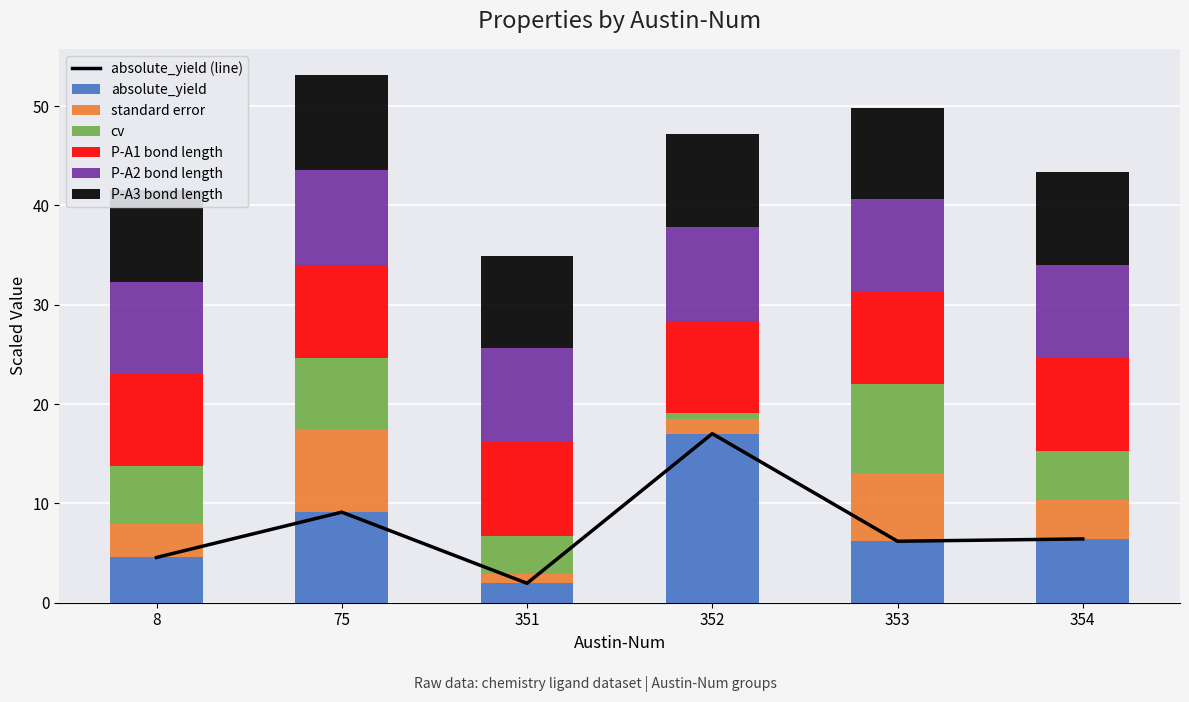

Reading left to right, extract all data points from this chart.

absolute_yield: 8=4.6	75=9.1	351=2.0	352=17.0	353=6.2	354=6.4
standard error: 8=3.3	75=8.3	351=0.9	352=1.4	353=6.9	354=4.0
cv: 8=5.9	75=7.2	351=3.8	352=0.7	353=8.9	354=4.9
P-A1 bond length: 8=9.3	75=9.4	351=9.5	352=9.3	353=9.4	354=9.3
P-A2 bond length: 8=9.2	75=9.5	351=9.5	352=9.4	353=9.2	354=9.4
P-A3 bond length: 8=9.2	75=9.6	351=9.3	352=9.4	353=9.2	354=9.4